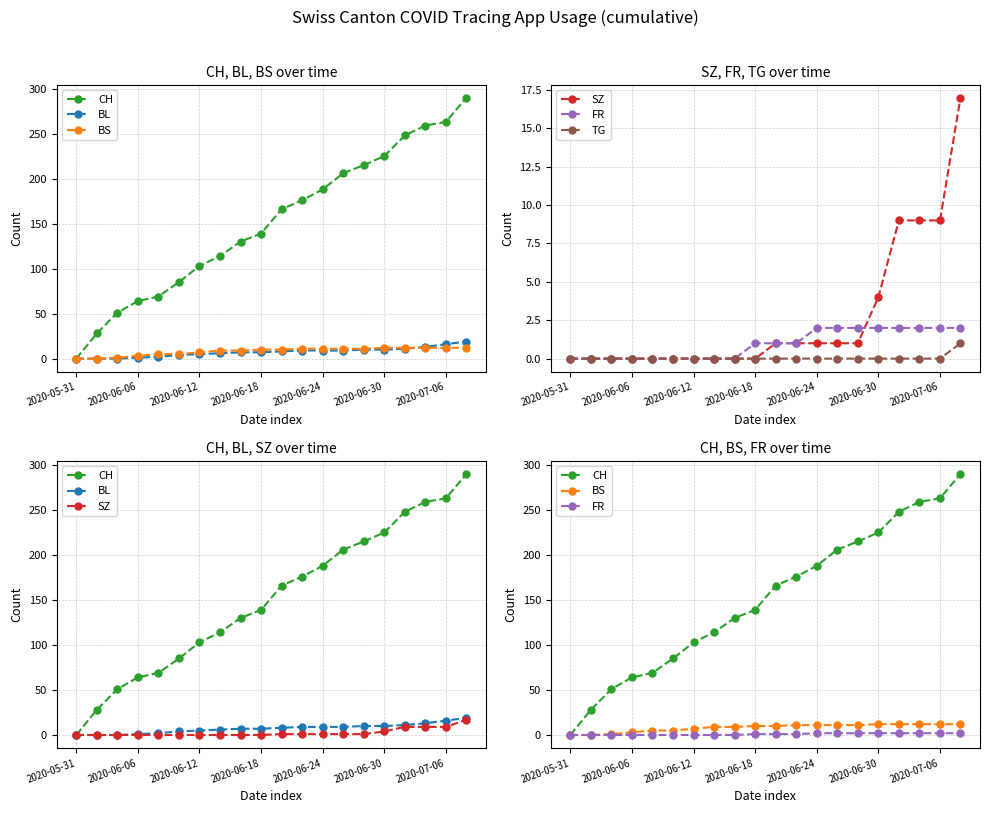

What is the average value of the FR series?

1